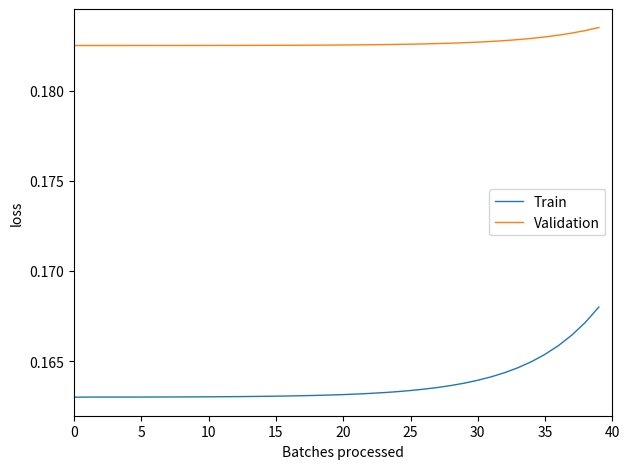

List the series in order of their overall mean, lowest first.

Train, Validation